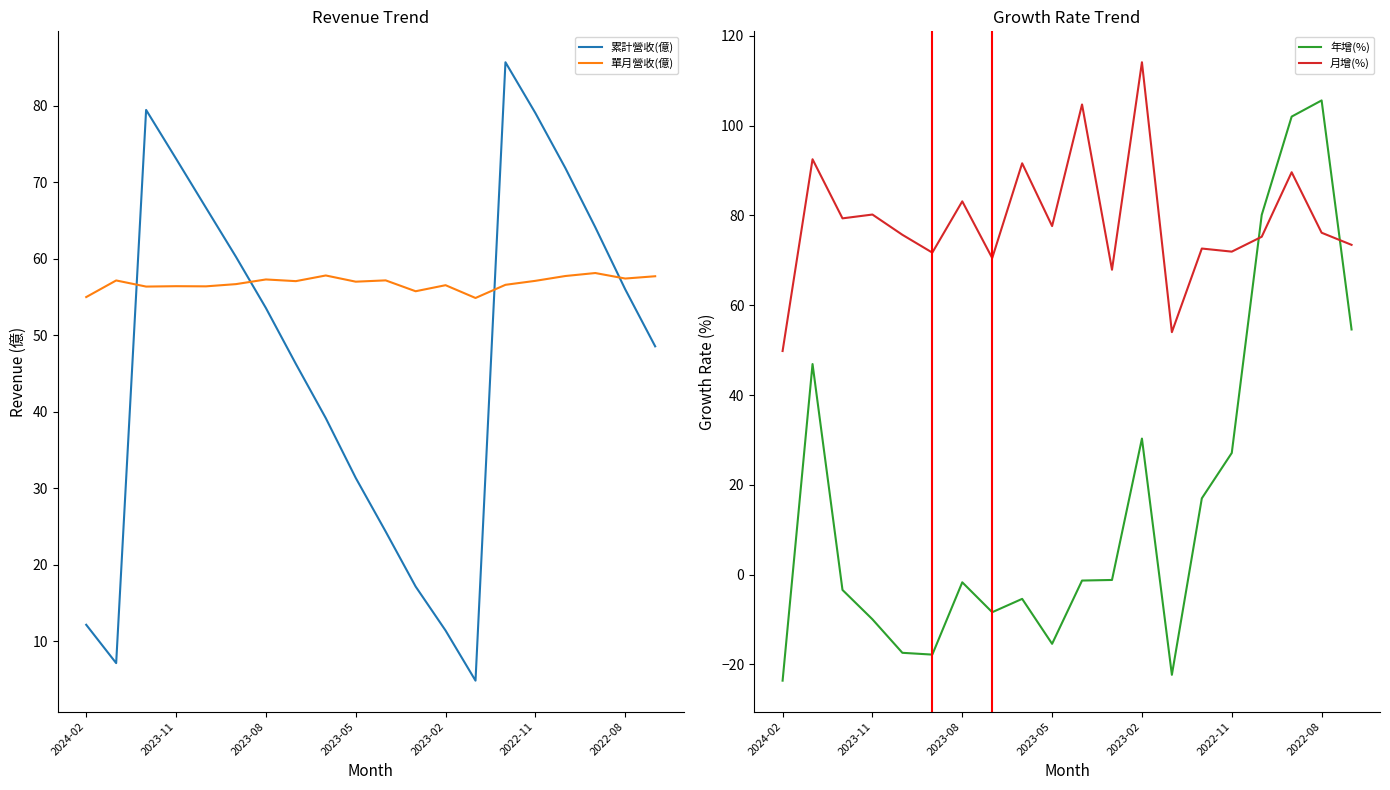

What is the highest value of the 月增(%) series?

114.1